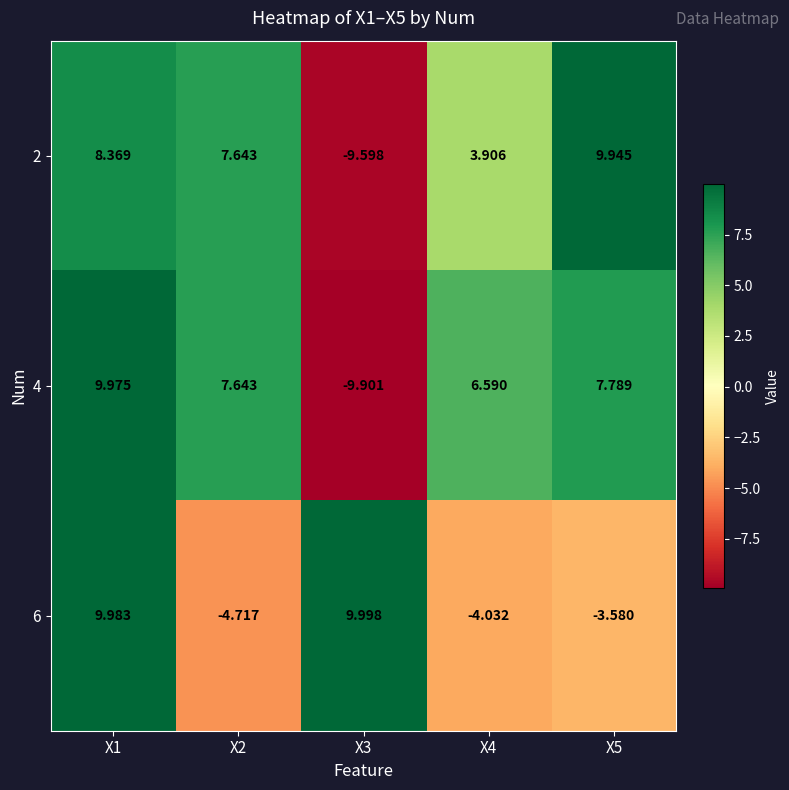

Is the value of 4 at X2 greater than the value of 2 at X1?

No